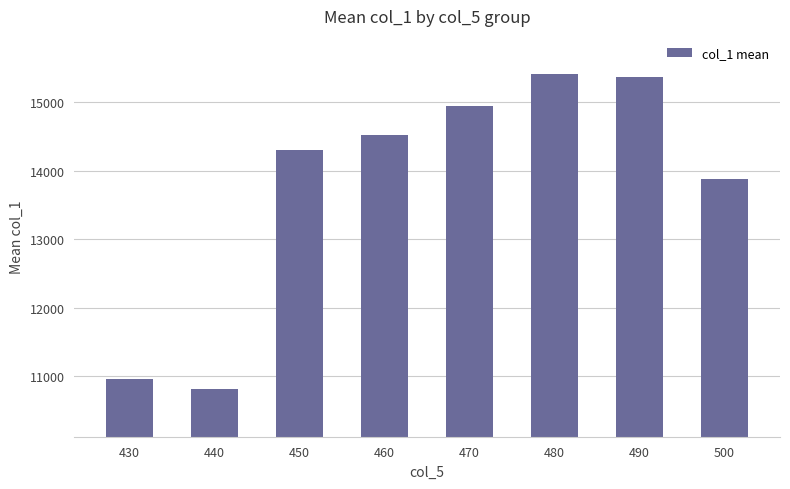

What is the difference between the second highest and minimum values?

4551